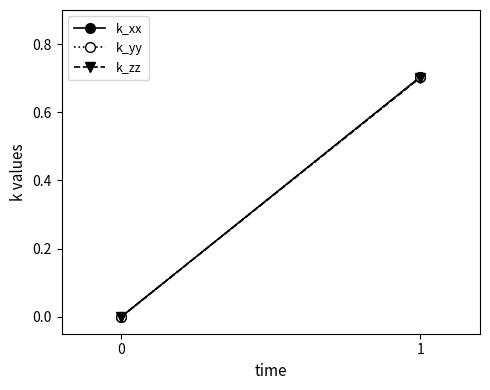

What is the sum of all k_yy values?

0.7